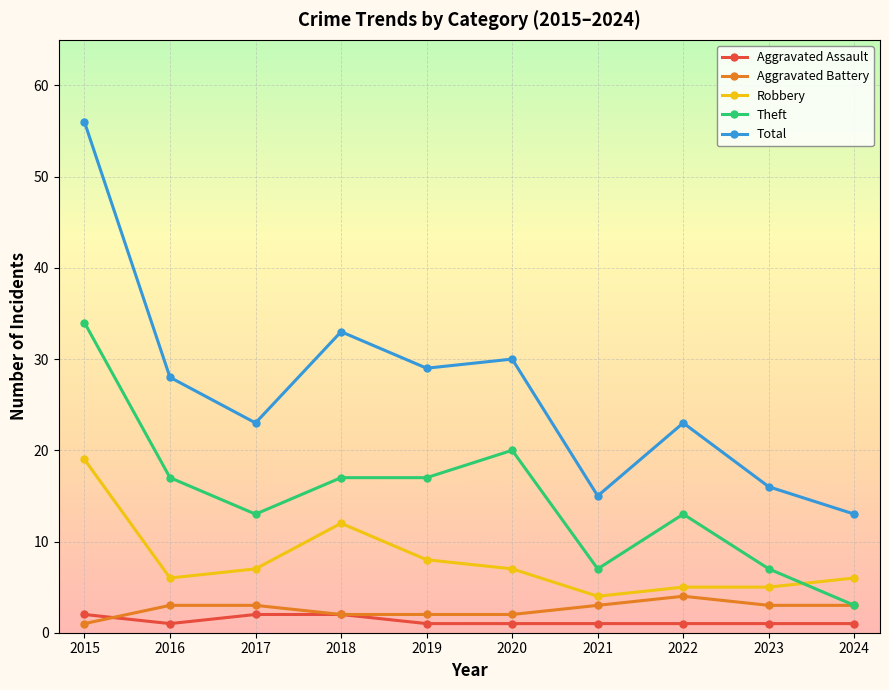

Which series changed the most between 2016 and 2018?

Robbery